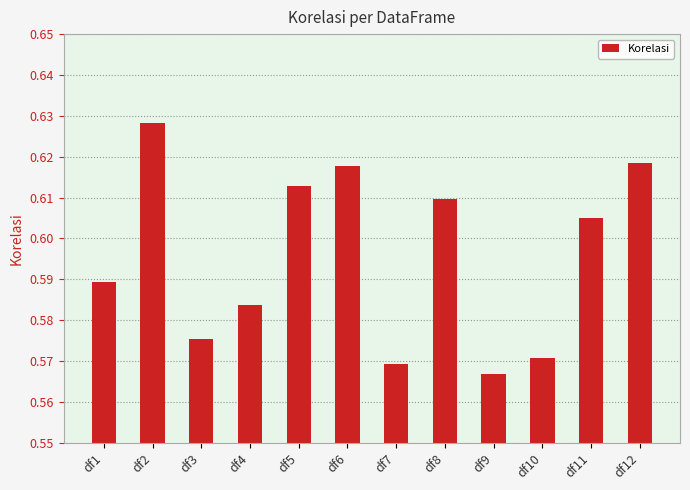

At which category does the chart reach its minimum across all series?

df9